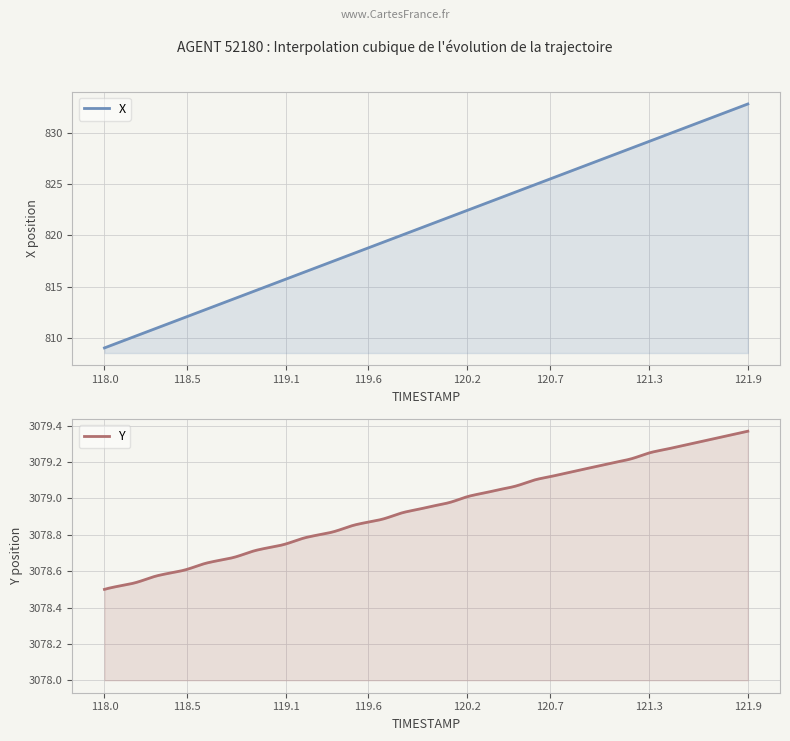

Which series has the largest range (max minus min)?

X